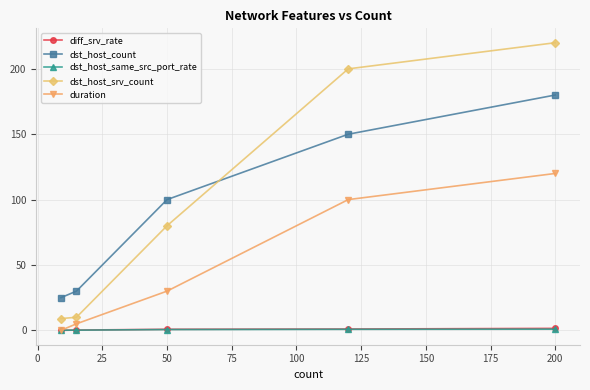

Which series has the widest spread of values?

dst_host_srv_count